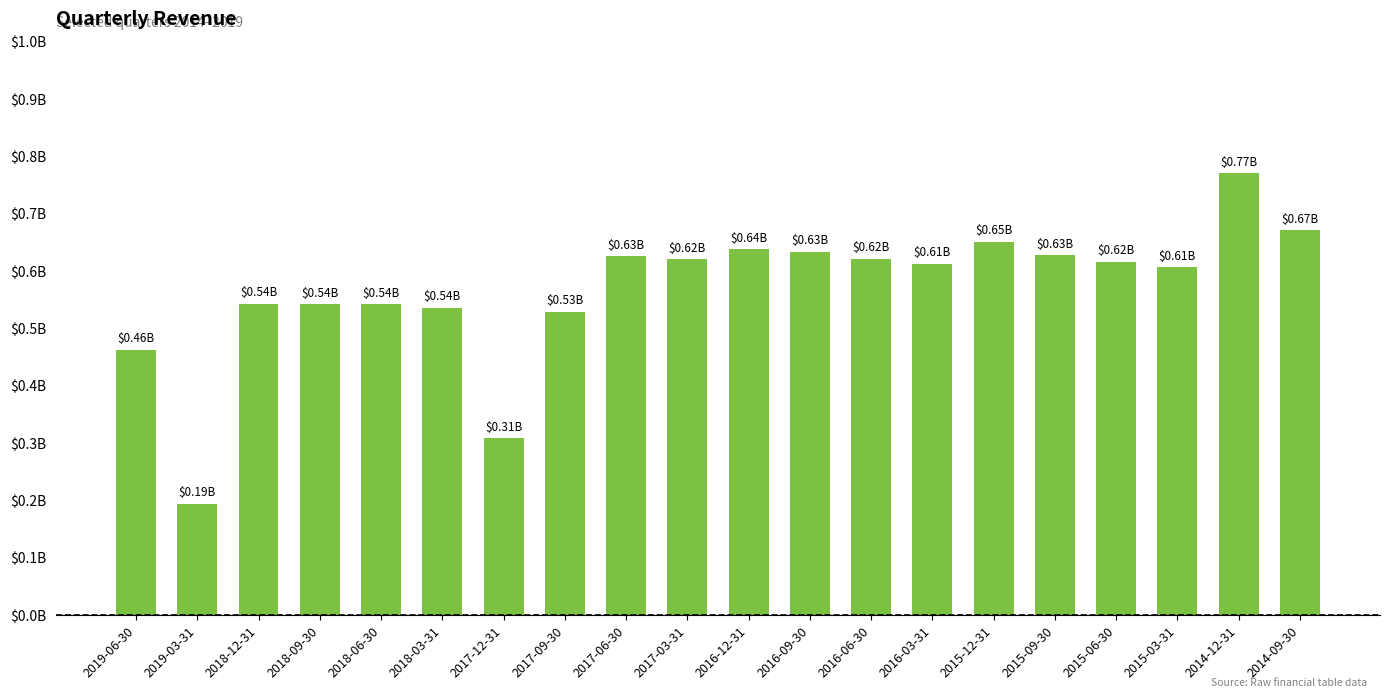

Count the number of data series in this chart.

1